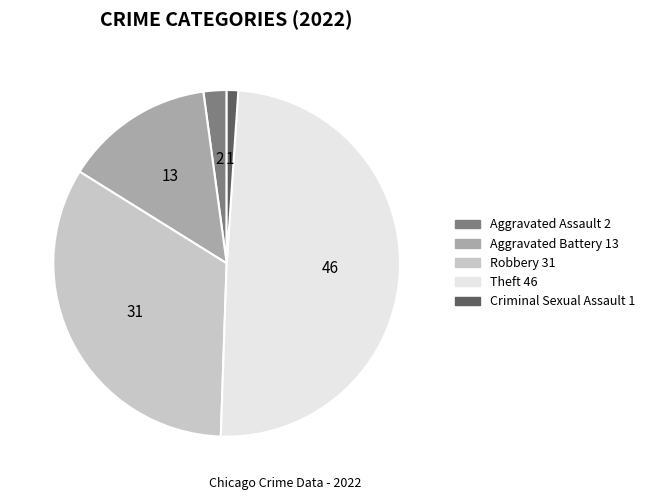

Is the sum of Aggravated Assault and Robbery greater than half?

No